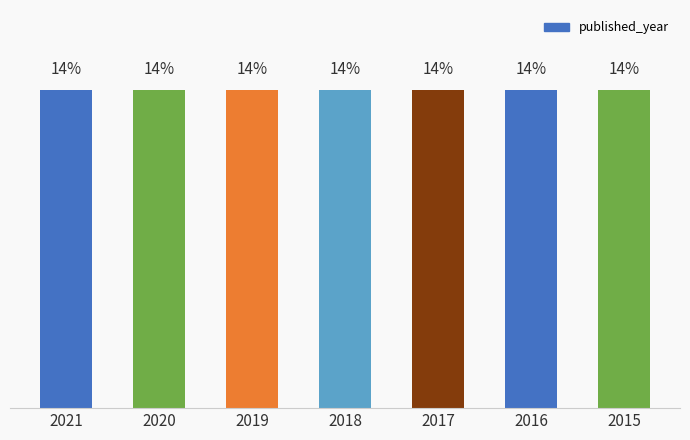

List the labels in order of value, largest first.

2021, 2020, 2019, 2018, 2017, 2016, 2015